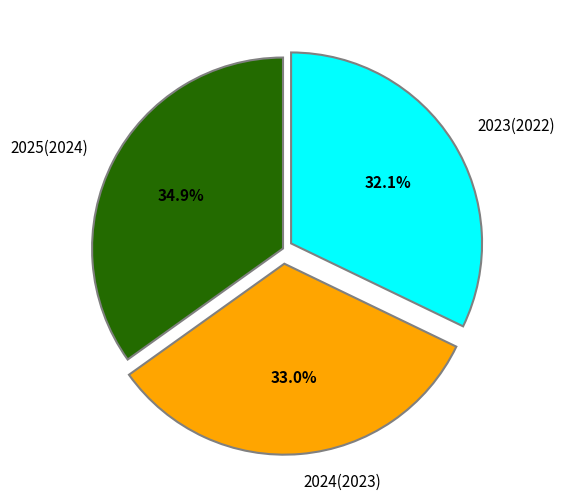

Which slice is the largest?

2025(2024)